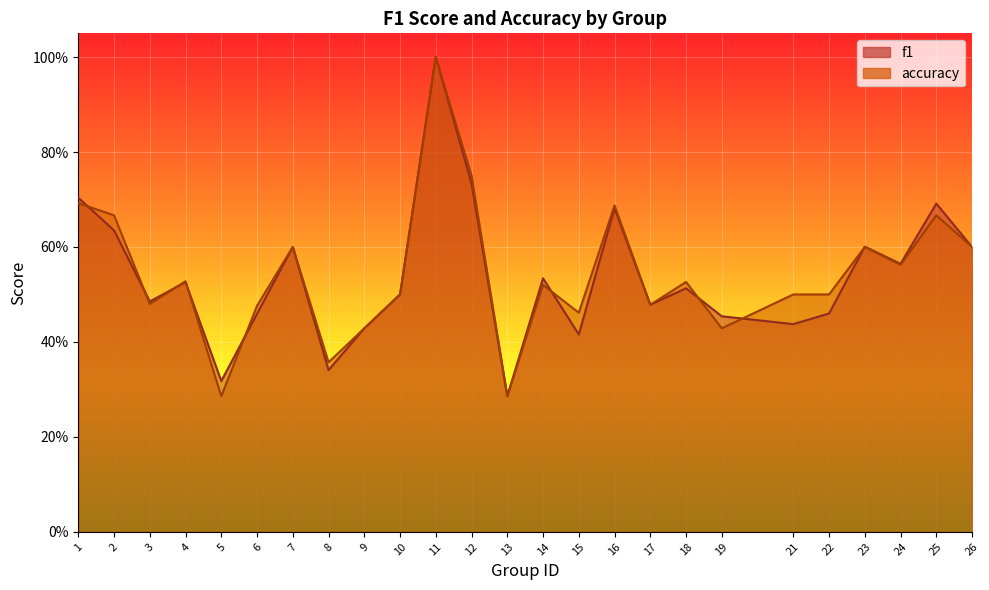

What is the total value across all series at 16?

1.4